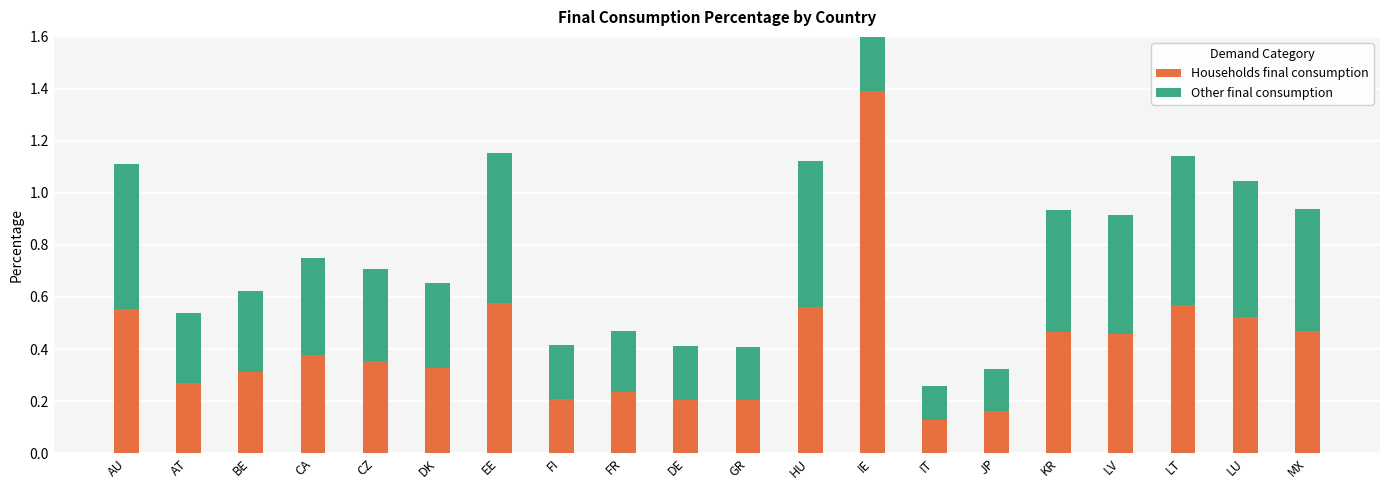

What is the label of the 6th bar from the right?

JP